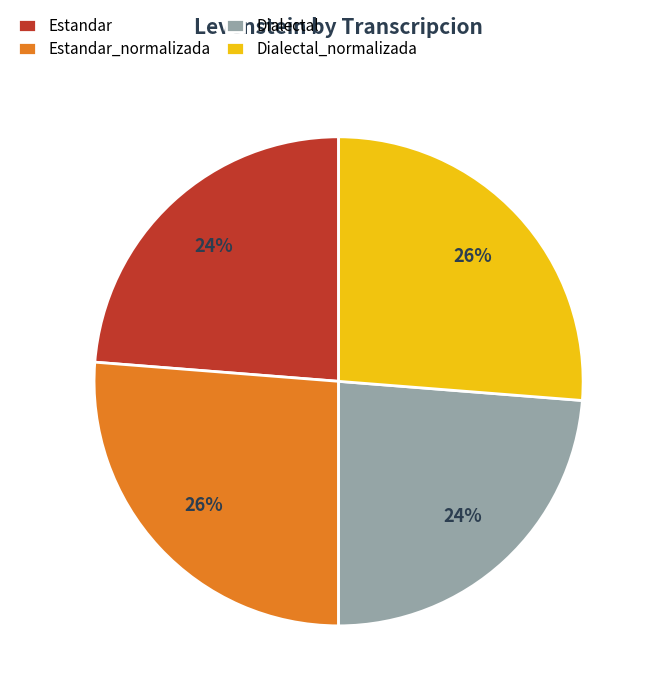

Is there any slice that represents more than half of the pie?

No